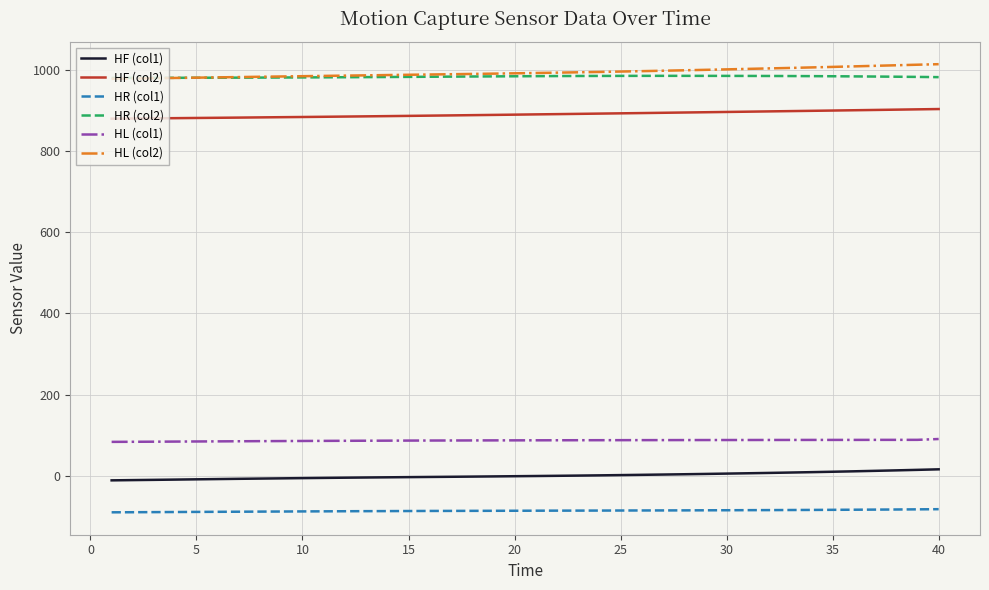

True or false: HF (col1) and HF (col2) intersect in this chart.

False